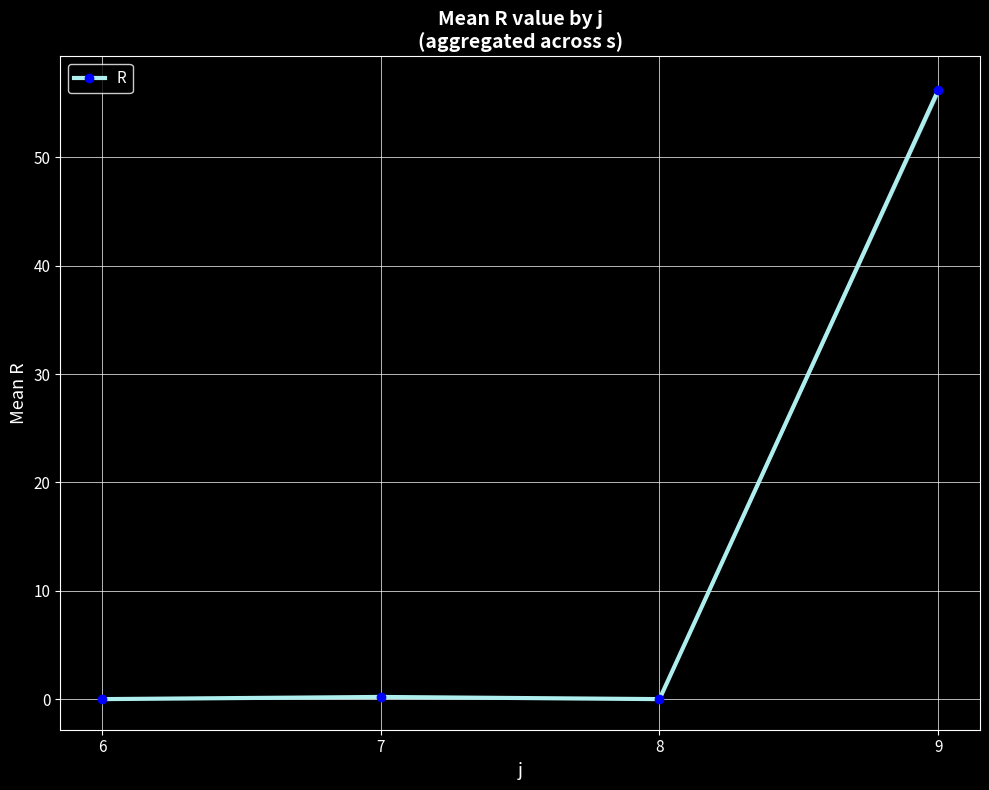

List the labels in order of value, largest first.

9, 7, 6, 8